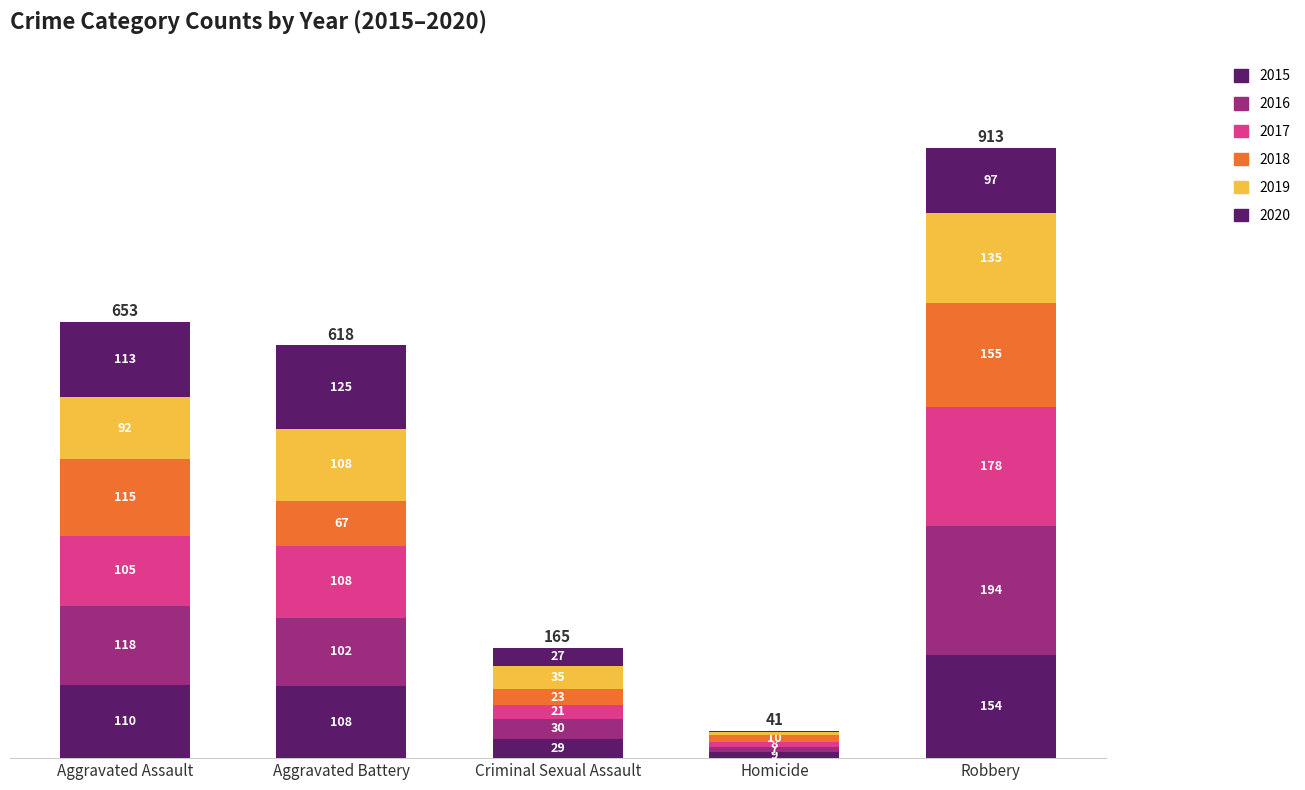

Are the bars grouped side by side (vs. stacked)?

No